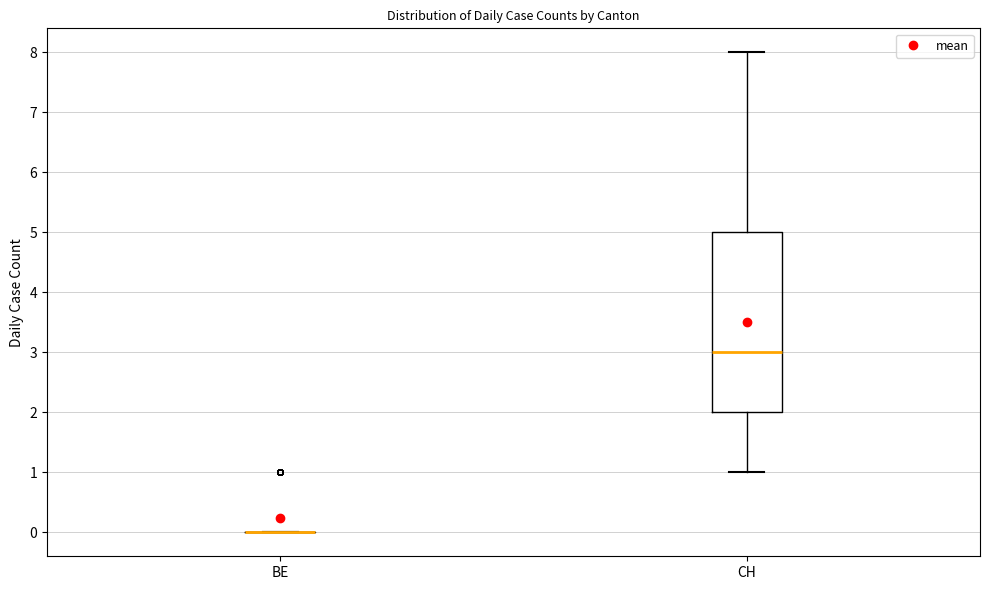

Comparing the boxes themselves (not the whiskers), which one is the tallest?

CH